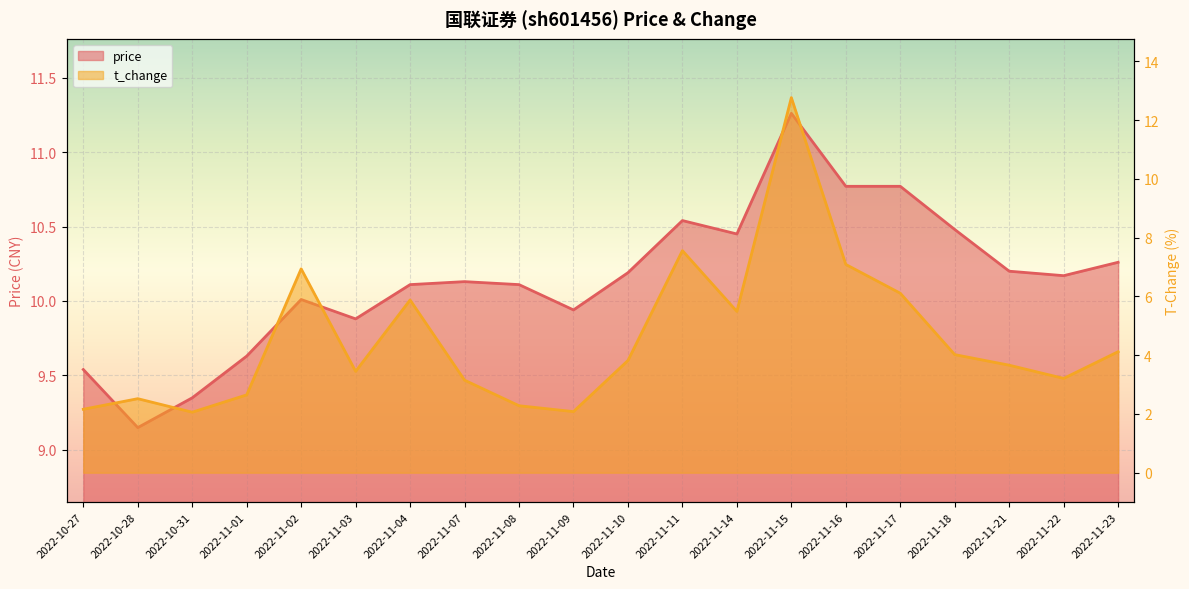

Rank the series at 2022-11-09 from lowest to highest value.

t_change, price